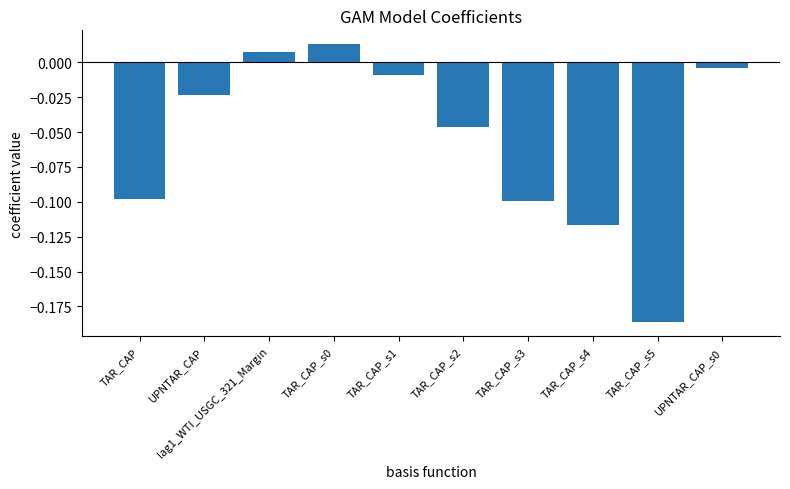

The chart shows a value of -0.1 at TAR_CAP_s3. True or false?

True